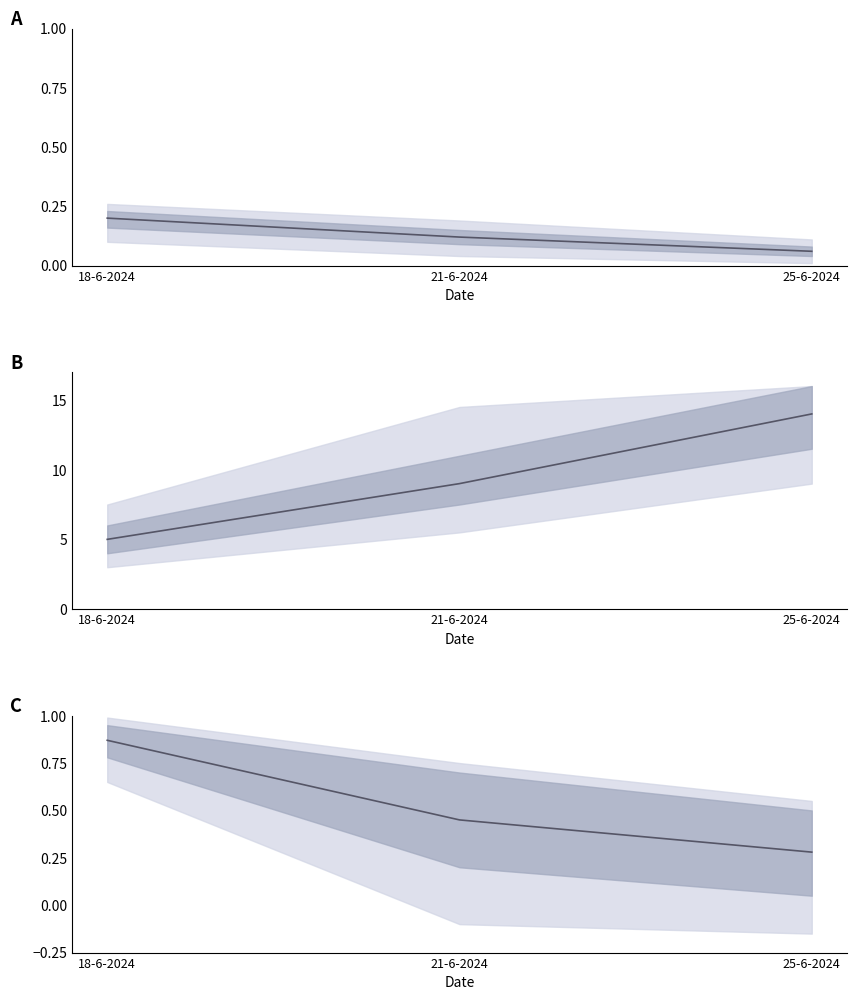

What is the label of the 2nd point from the right?

21-6-2024